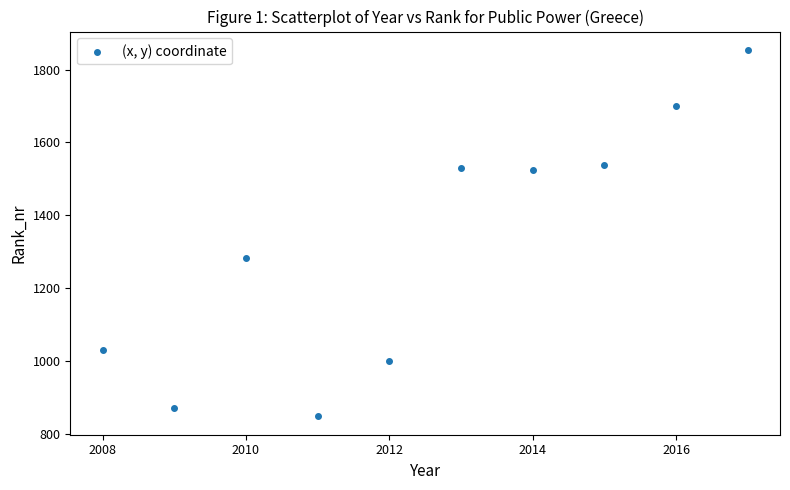

What is the average X value?

2012